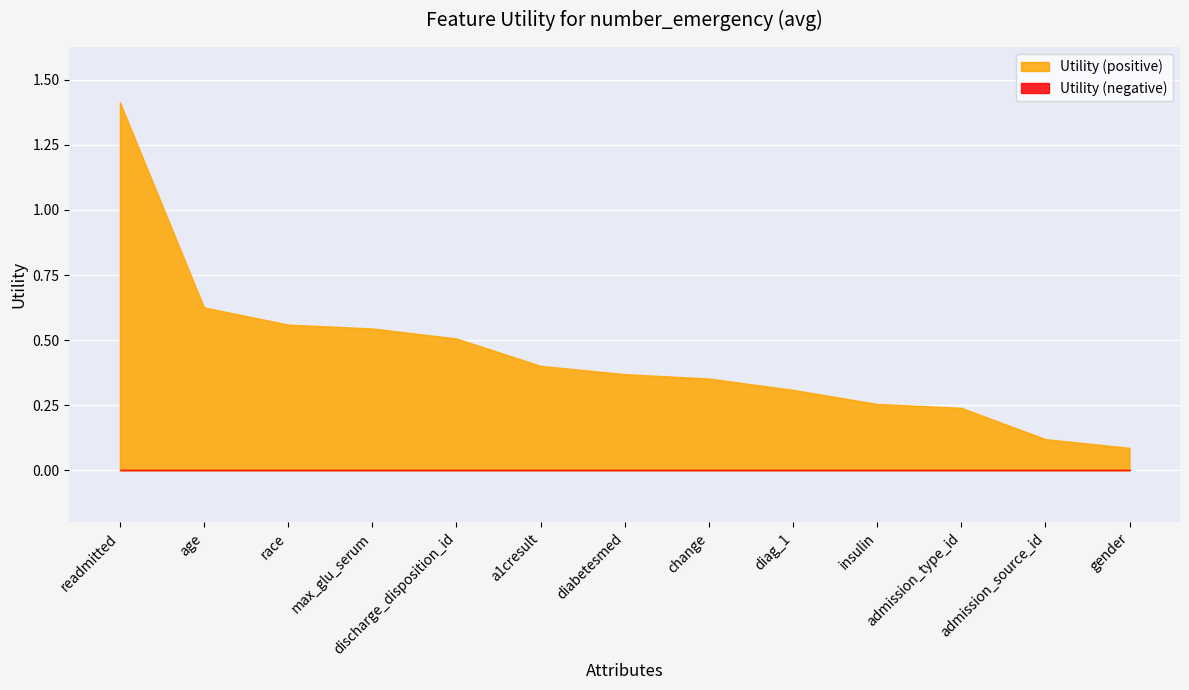

The value at age is 1.1. True or false?

False